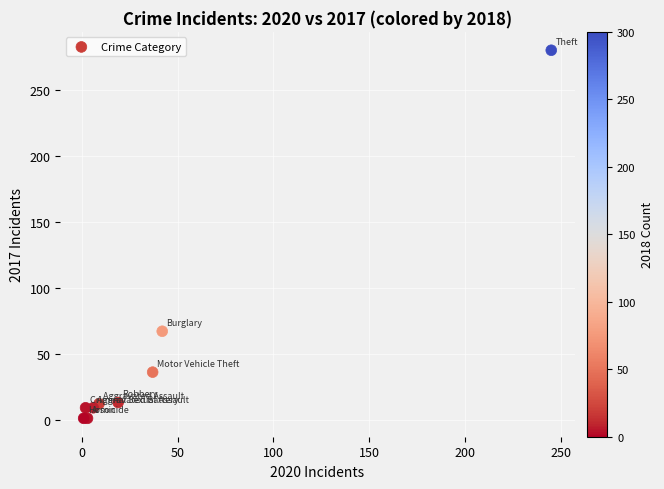

What Y value in the scatter plot is closest to 140?

67